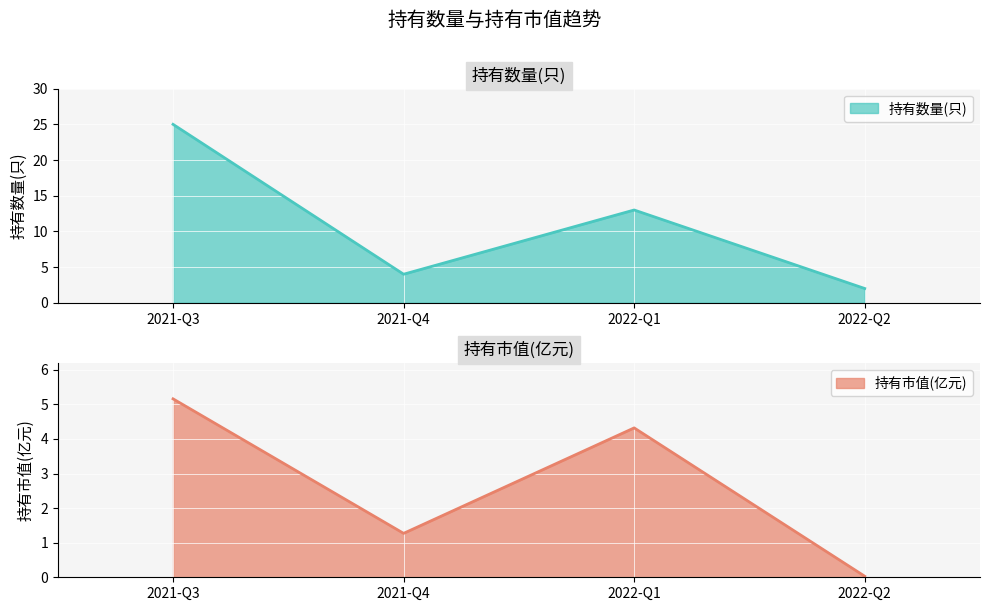

Which category has the highest value in the 持有数量(只) series?

2021-Q3